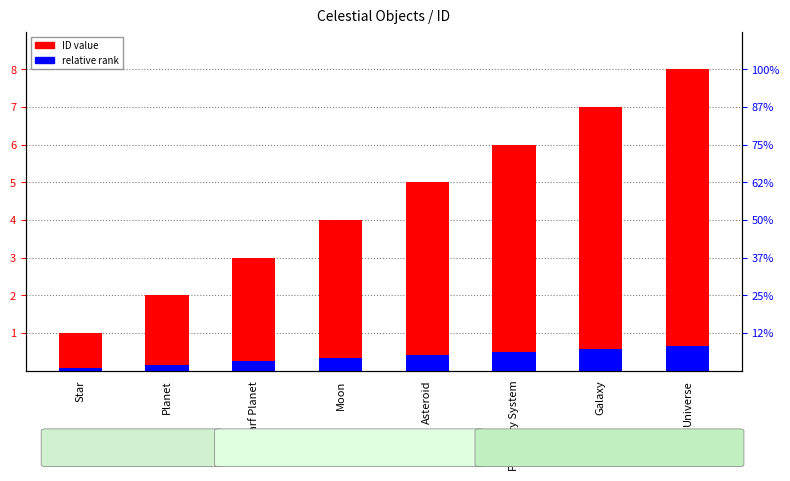

Reading left to right, transcribe all the data shown in this chart.

ID value: Star=1.0	Planet=2.0	Dwarf Planet=3.0	Moon=4.0	Asteroid=5.0	Planetary System=6.0	Galaxy=7.0	Universe=8.0
relative rank: Star=0.1	Planet=0.2	Dwarf Planet=0.2	Moon=0.3	Asteroid=0.4	Planetary System=0.5	Galaxy=0.6	Universe=0.6